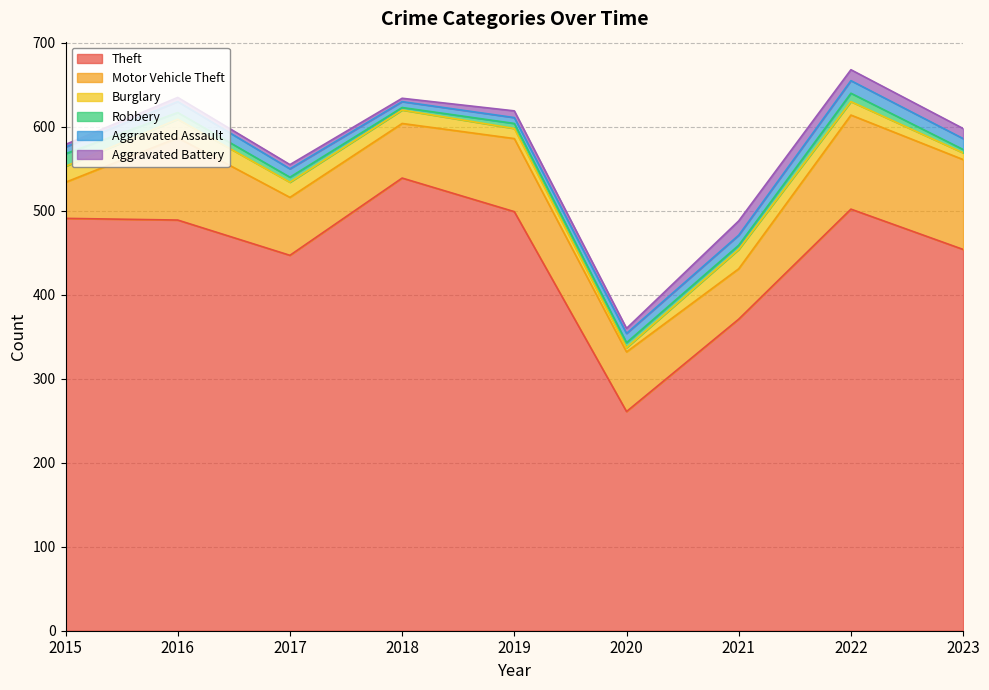

Between 2018 and 2023, which series saw the biggest shift?

Theft